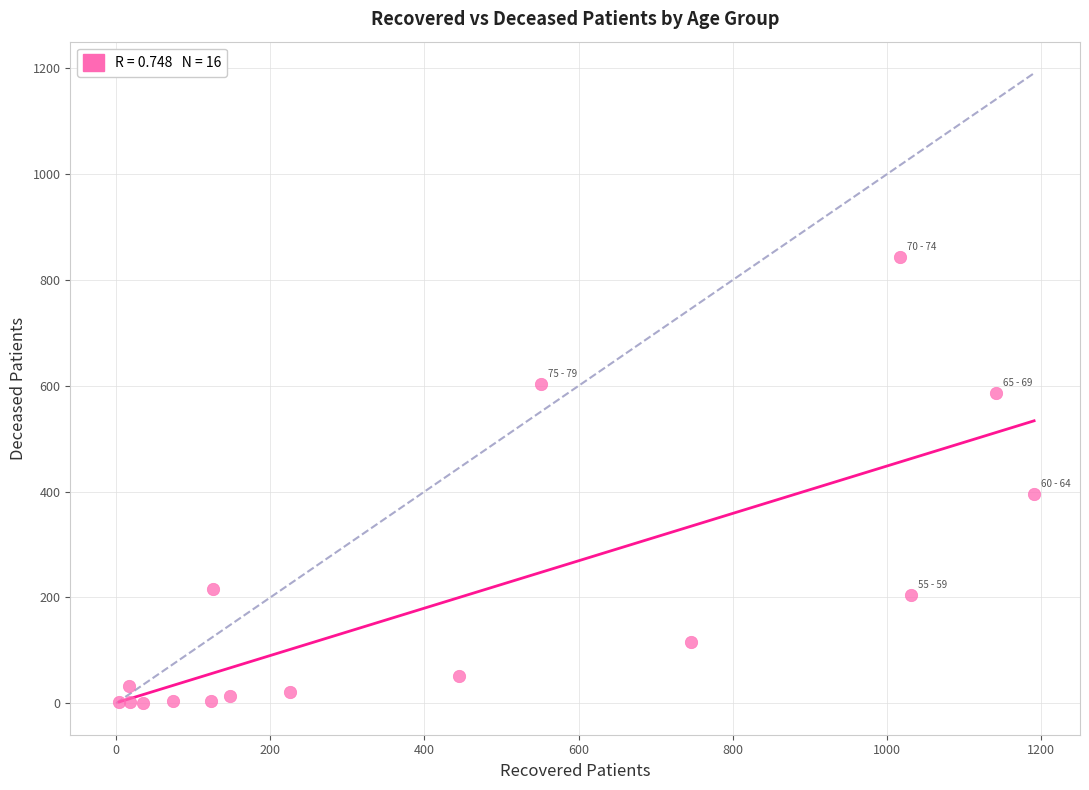

What is the range of Y values (max minus min)?

843